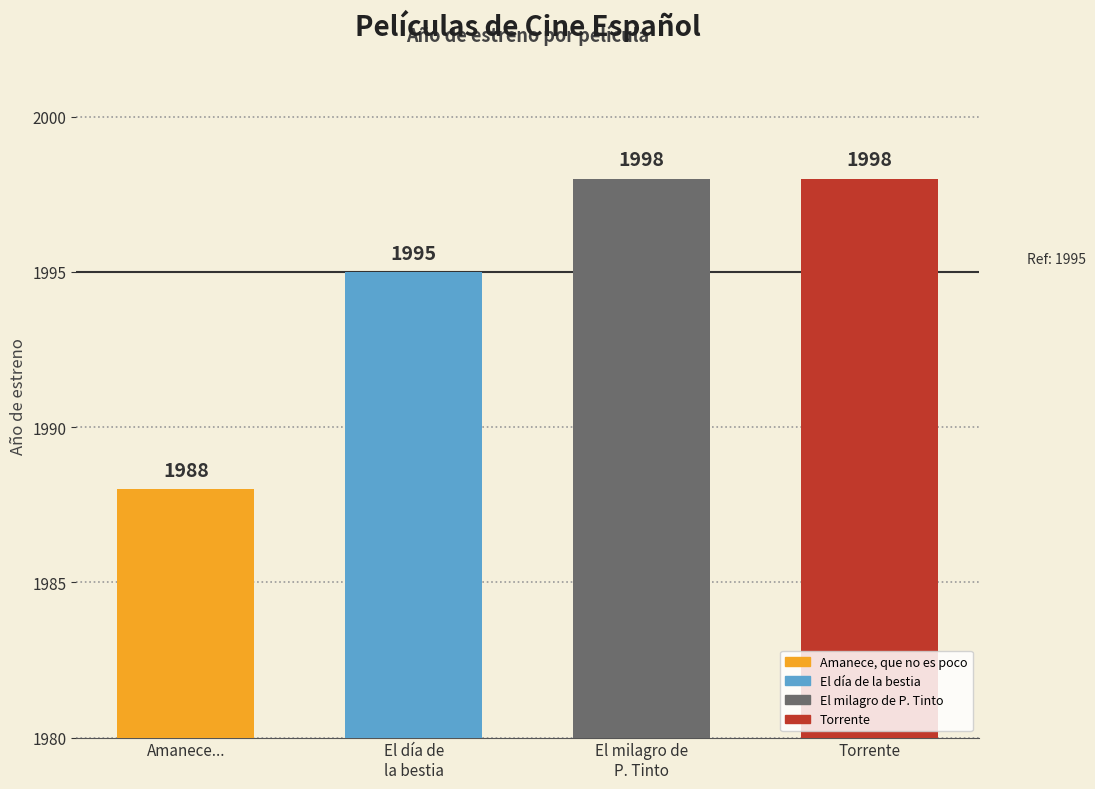

Are the bars grouped side by side (vs. stacked)?

No